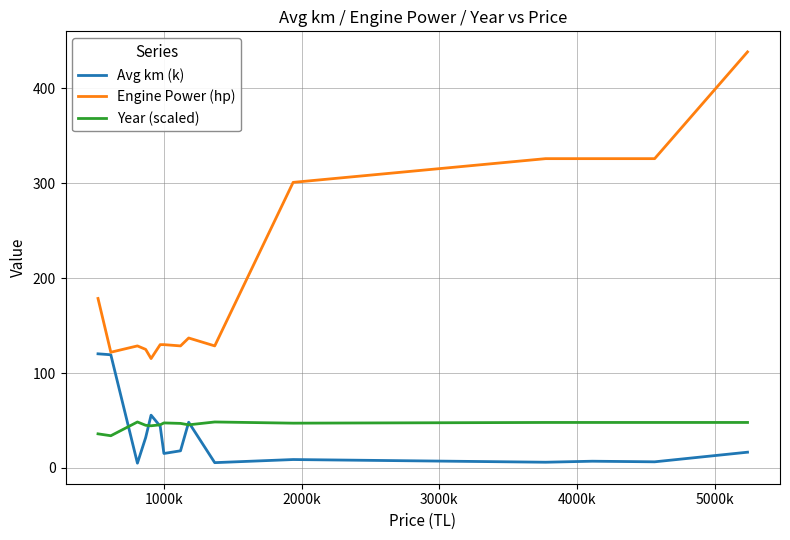

True or false: Engine Power (hp) and Year (scaled) intersect in this chart.

False